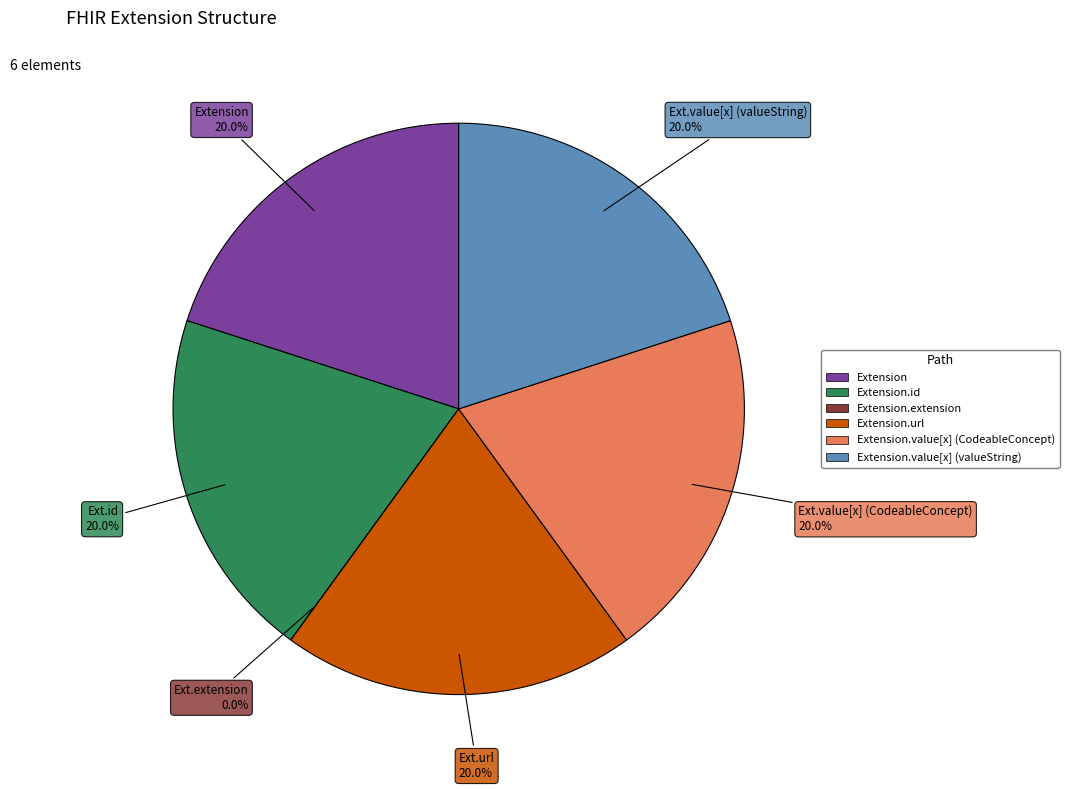

Is it true that Extension.id is 35% of the pie?

False